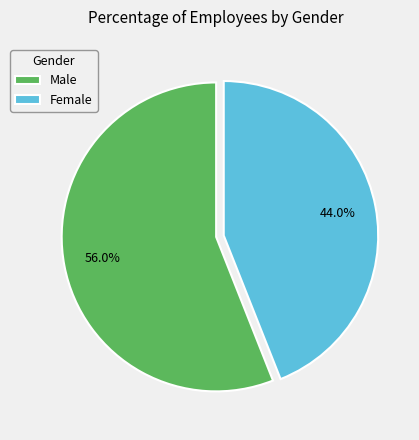

Is it true that Female is 44% of the pie?

True